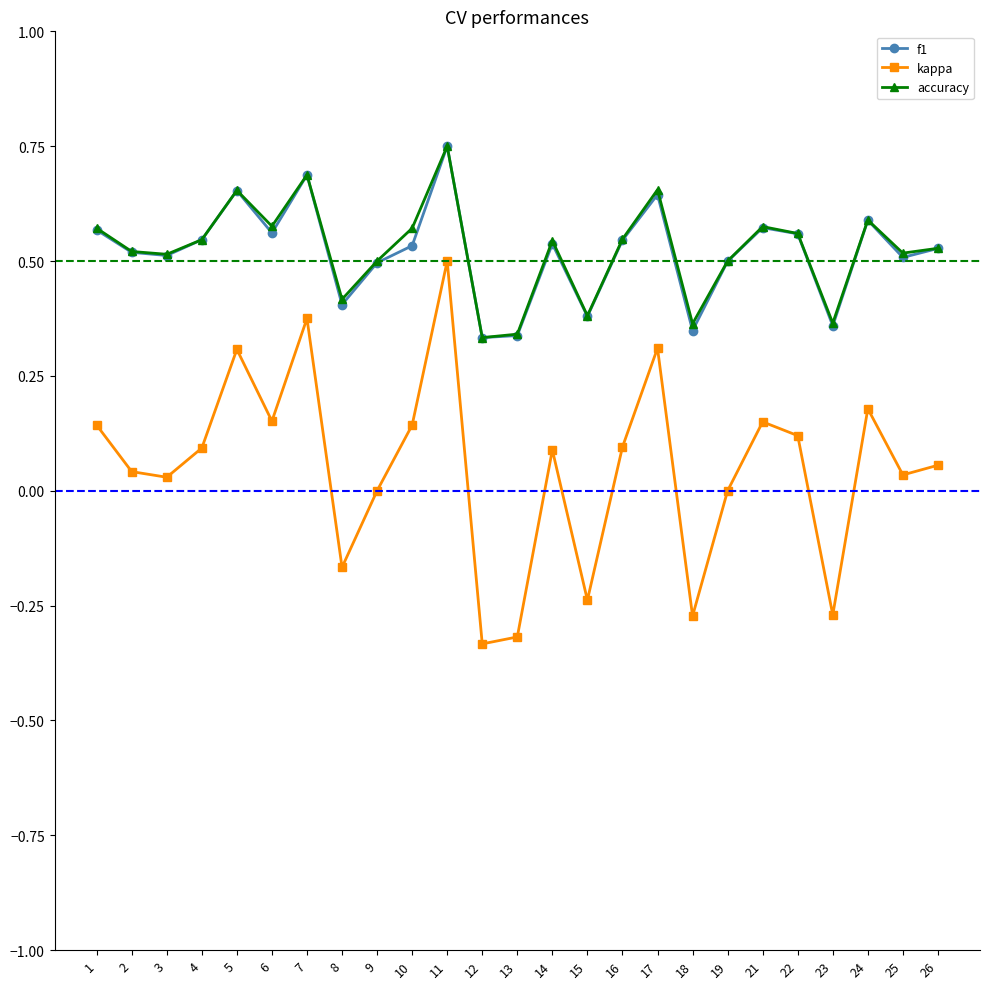

True or false: accuracy and kappa cross at least once.

False